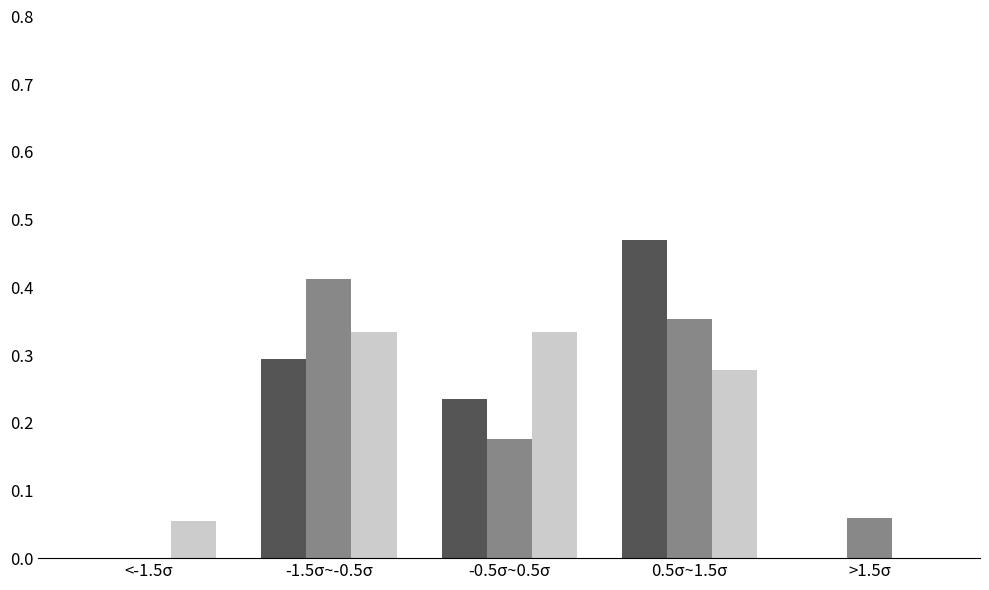

Which label corresponds to the largest value in the chart?

0.5σ~1.5σ